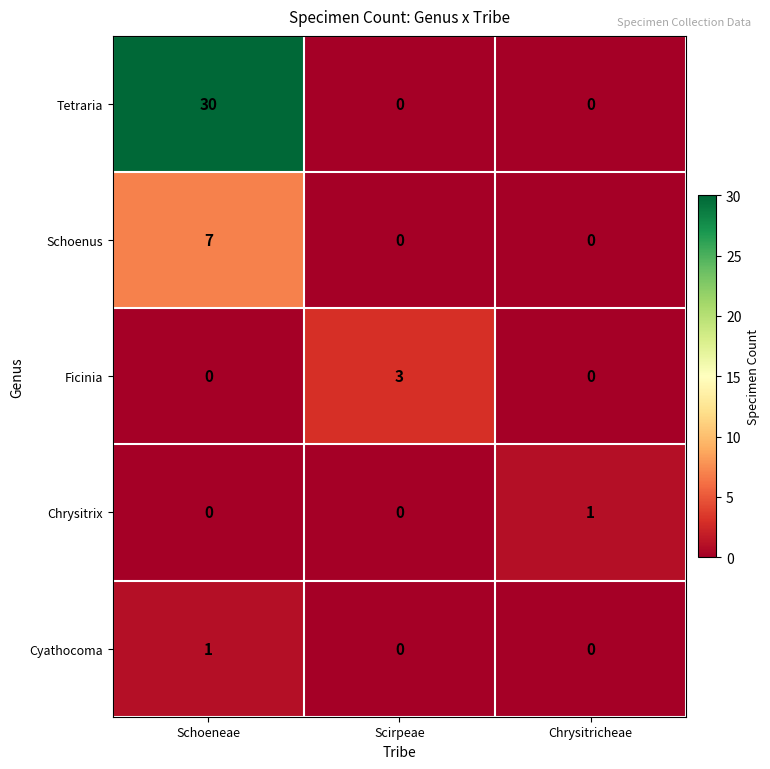

At how many categories does at least one series exceed 8?

1